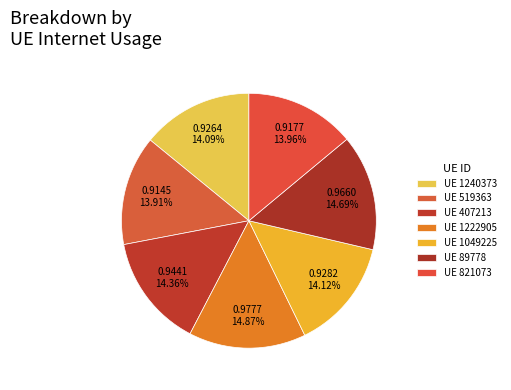

How many segments does this pie chart have?

7